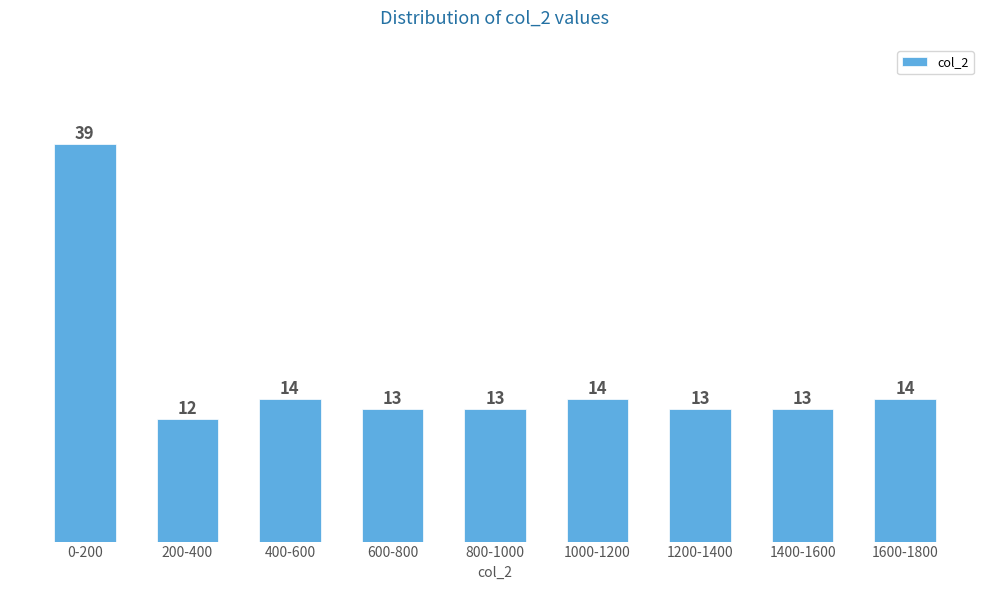

Reading left to right, transcribe all the data shown in this chart.

0-200=39	200-400=12	400-600=14	600-800=13	800-1000=13	1000-1200=14	1200-1400=13	1400-1600=13	1600-1800=14